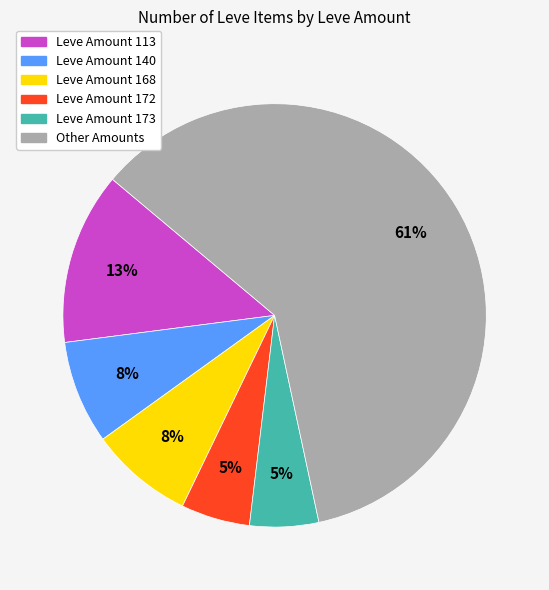

To the nearest percent, what is the average slice percentage?

17%